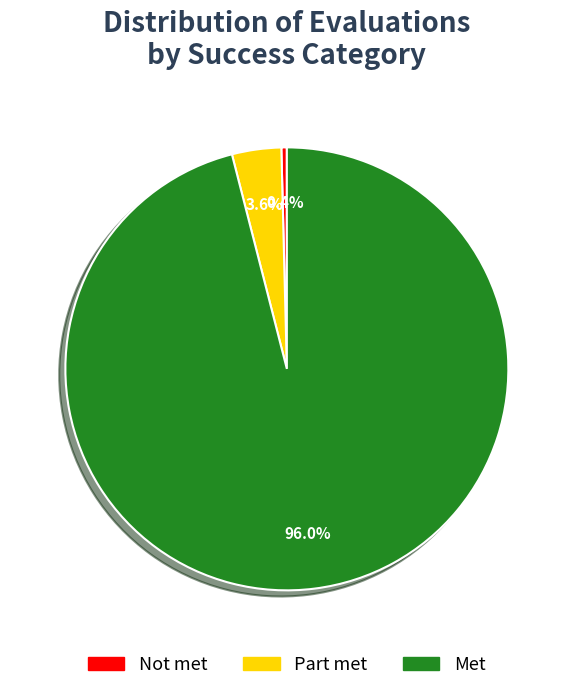

How many slices are in this pie chart?

3